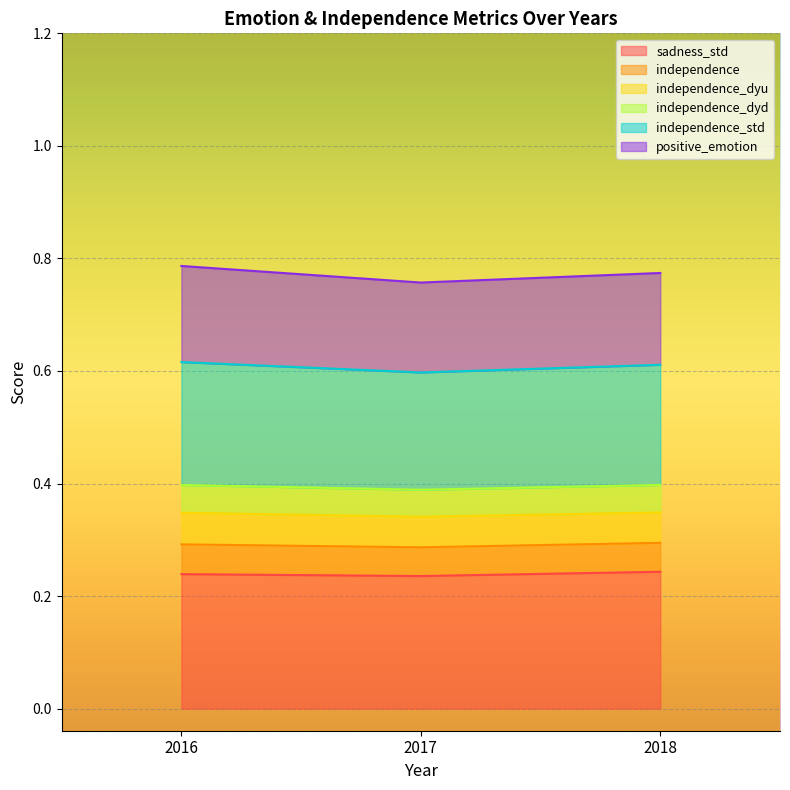

What are all the series names shown in the legend?

sadness_std, independence, independence_dyu, independence_dyd, independence_std, positive_emotion